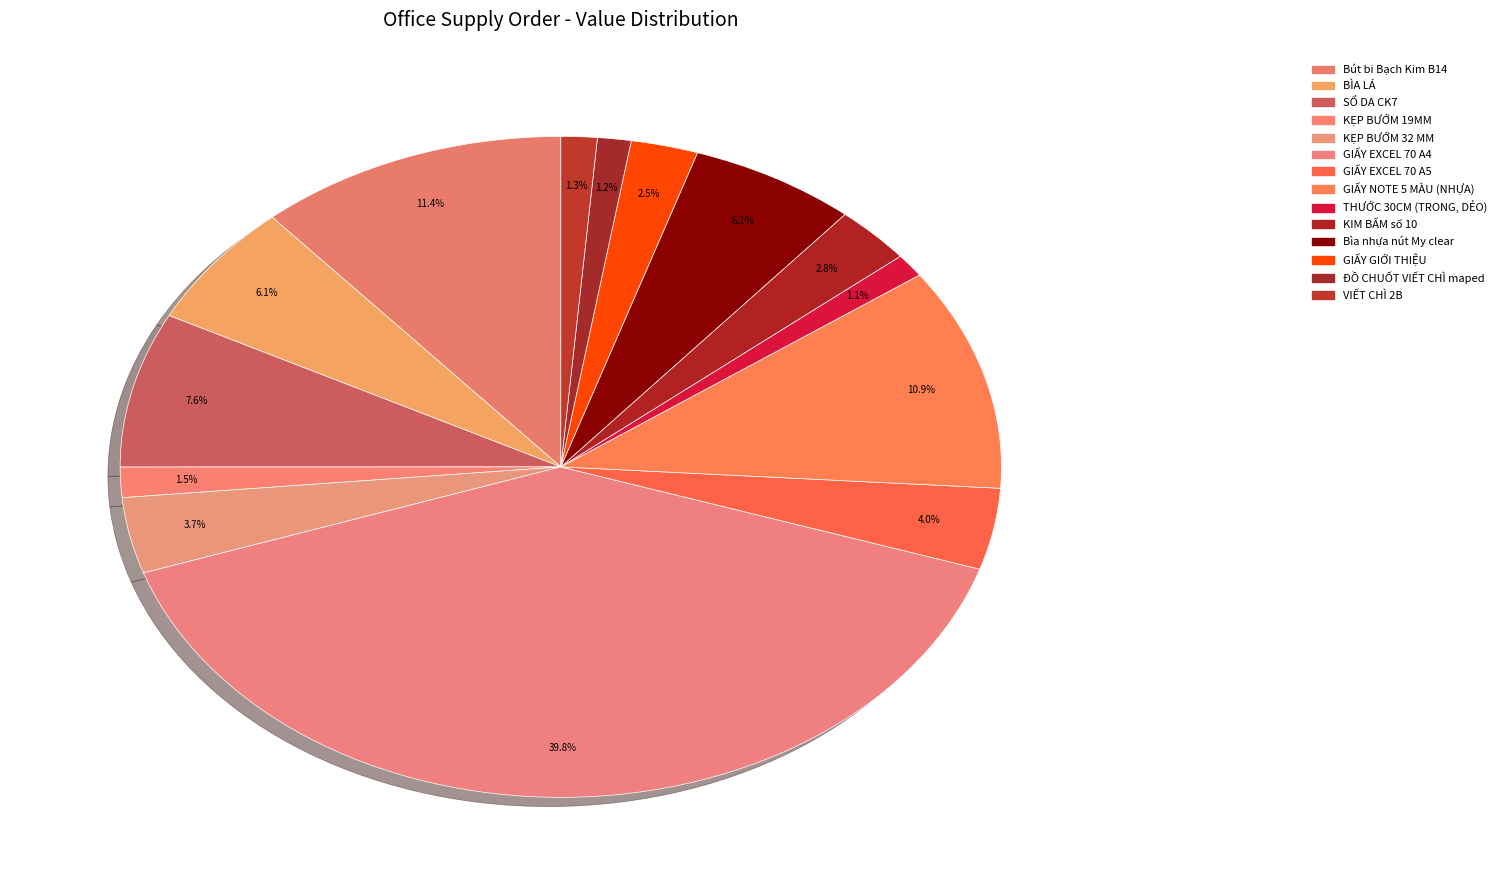

How many slices are in this pie chart?

14